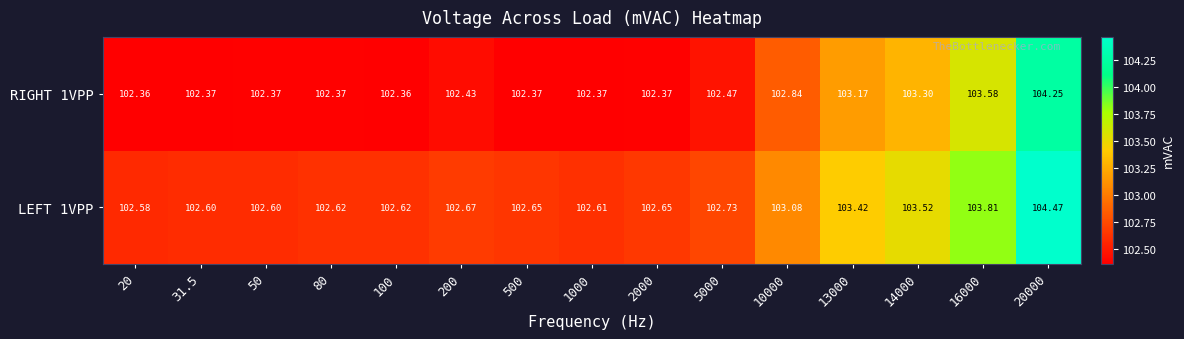

Is the value of LEFT 1VPP at 100 greater than the value of RIGHT 1VPP at 500?

Yes